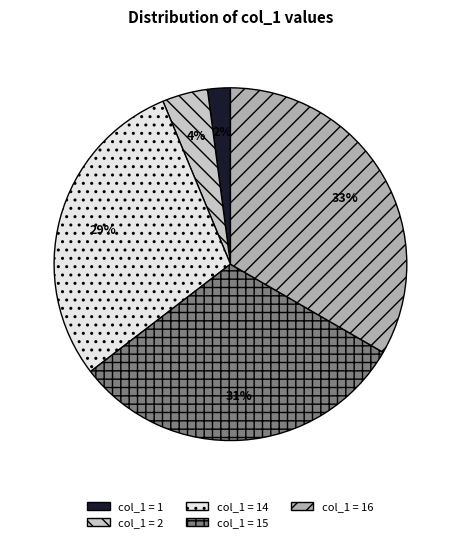

To the nearest percent, what is the average slice percentage?

20%